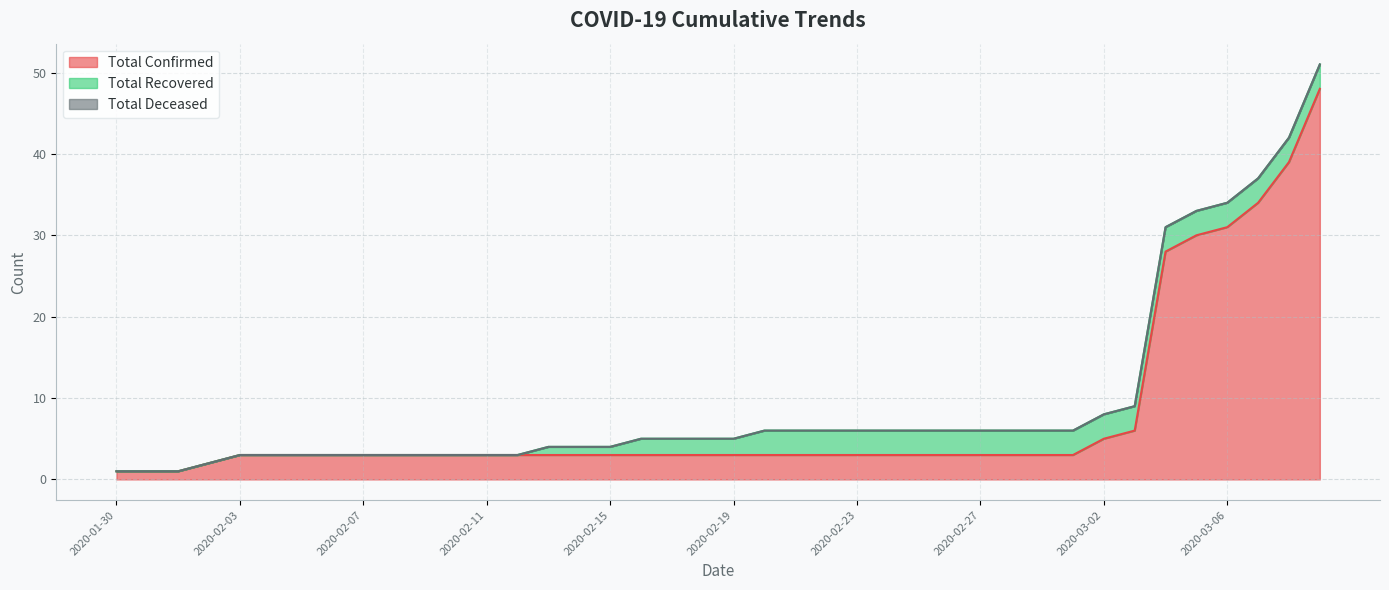

Rank the series by their average value, from lowest to highest.

Total Deceased, Total Recovered, Total Confirmed